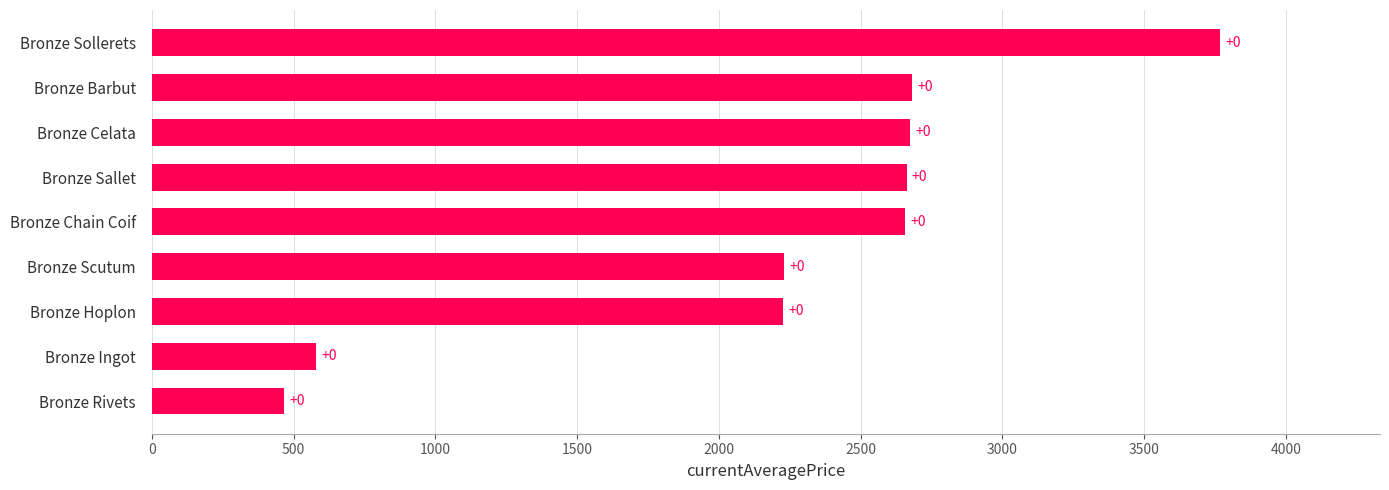

Does the chart contain any negative values?

No